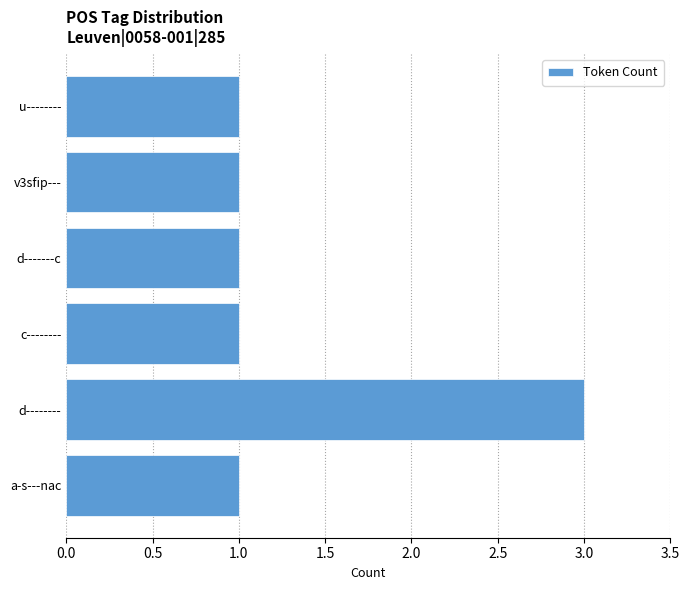

What is the sum of all values?

8